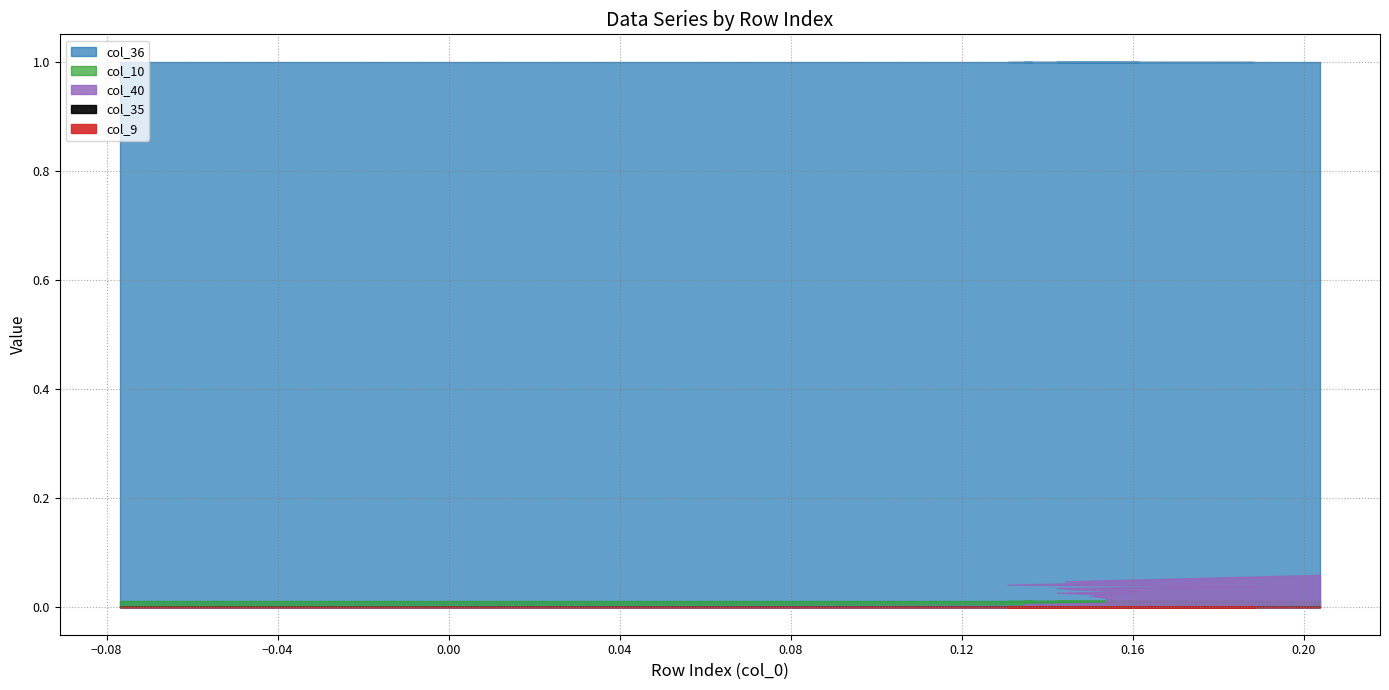

What are all the series names shown in the legend?

col_40, col_9, col_10, col_35, col_36